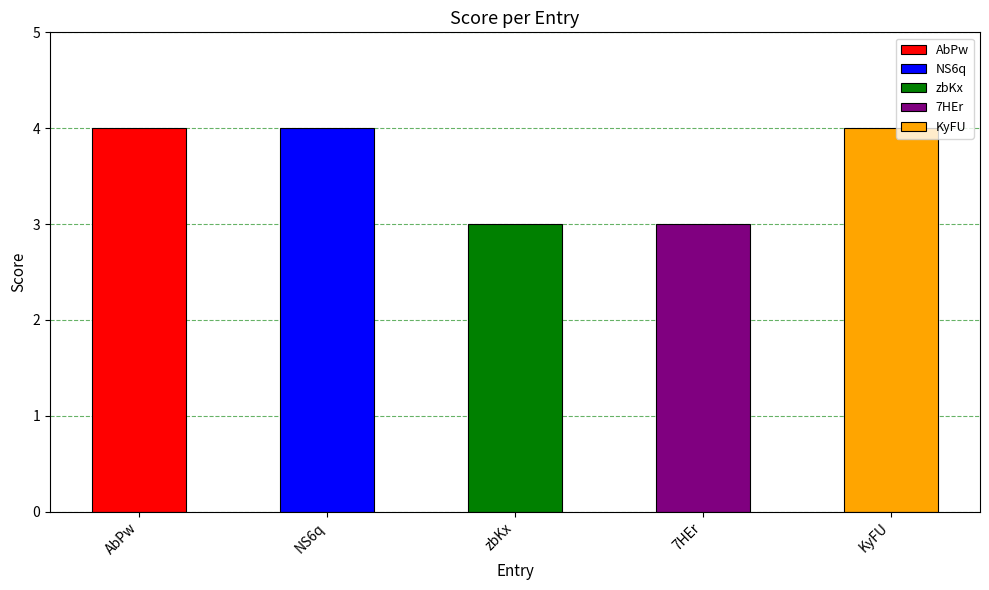

Does the chart contain stacked bars?

No